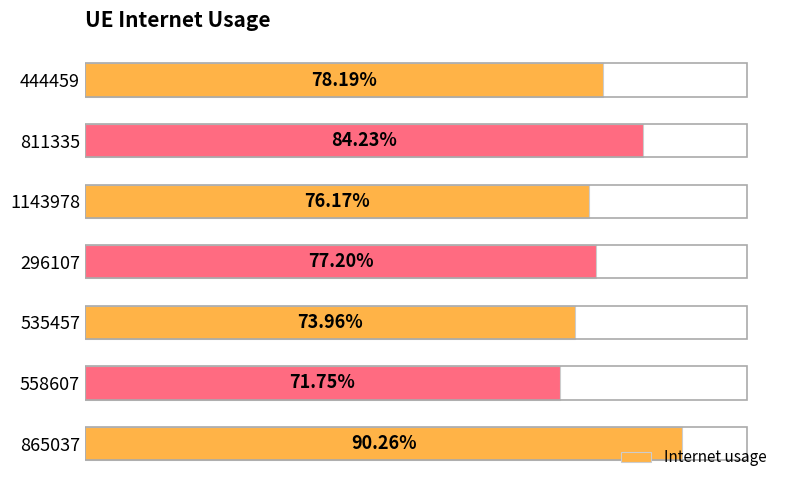

Are the bars horizontal?

Yes